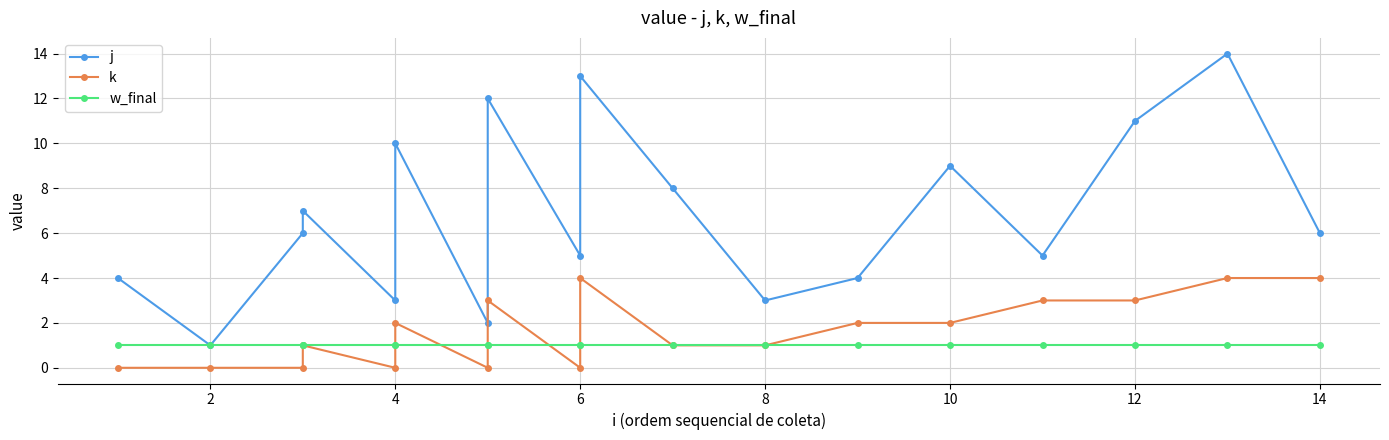

How many positive values does the k series have?

12